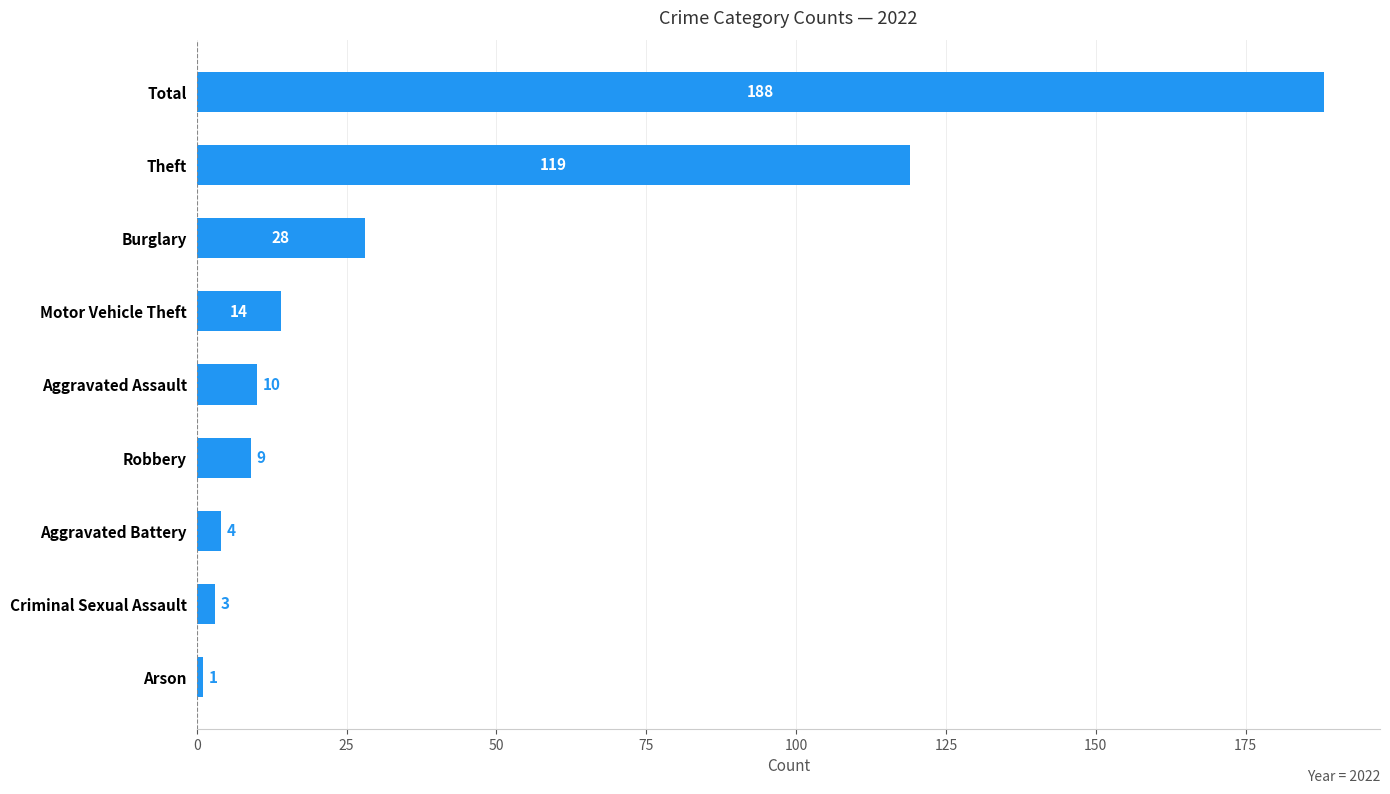

Rank the categories by value from lowest to highest.

Arson, Criminal Sexual Assault, Aggravated Battery, Robbery, Aggravated Assault, Motor Vehicle Theft, Burglary, Theft, Total